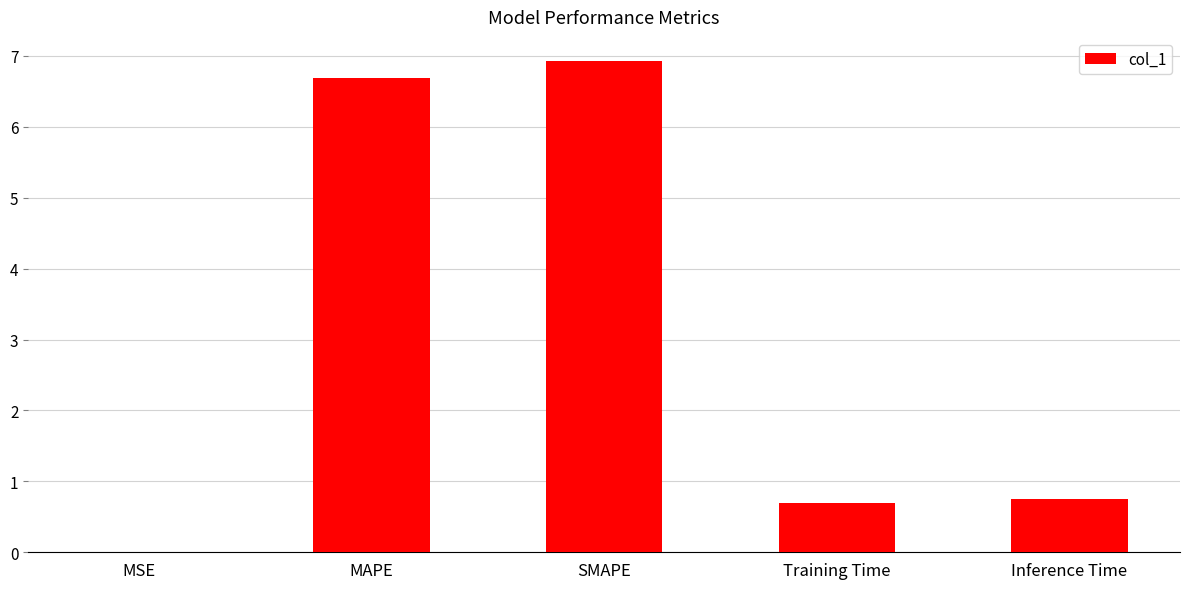

Are the bars horizontal?

No